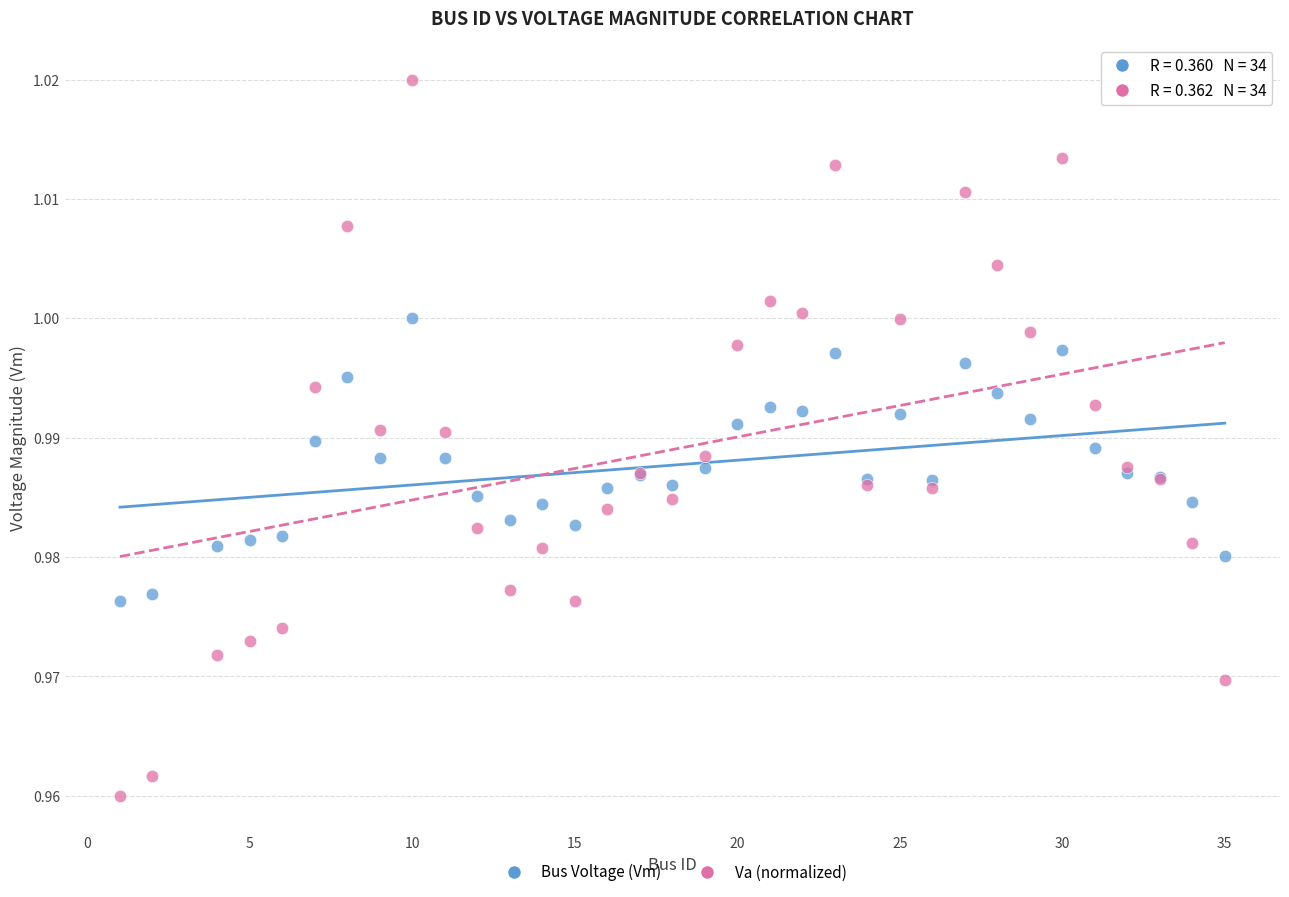

What is the X range (max minus min) for the scatter plot?

34.0